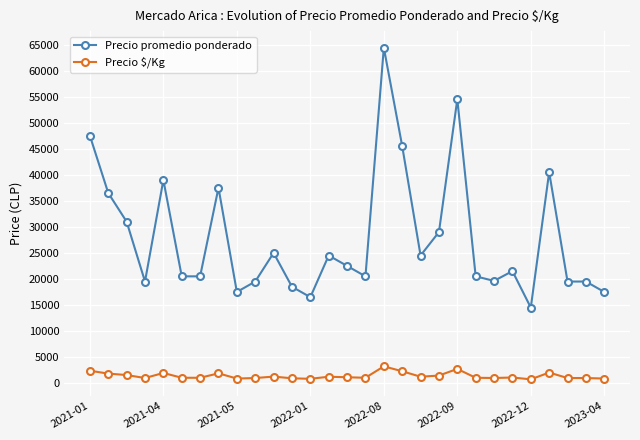

List the series in order of their overall mean, highest first.

Precio promedio ponderado, Precio $/Kg